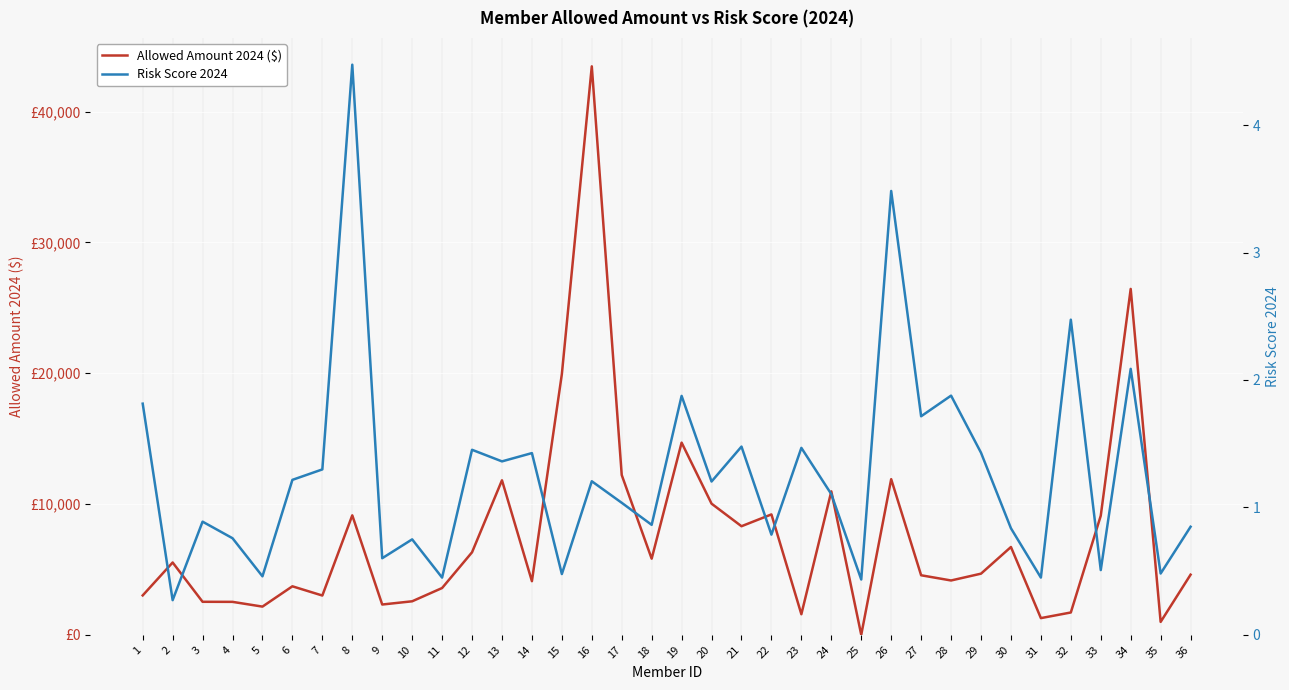

What is the sum of all Risk Score 2024 values?

45.3